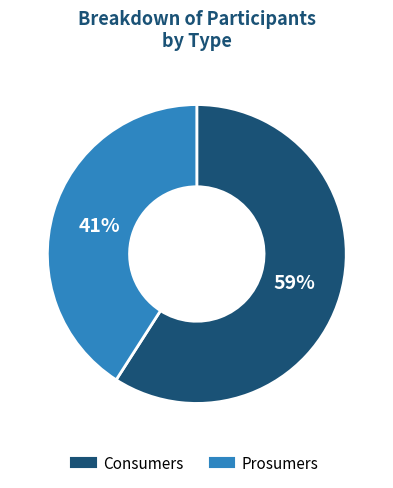

Which category accounts for the majority?

Consumers